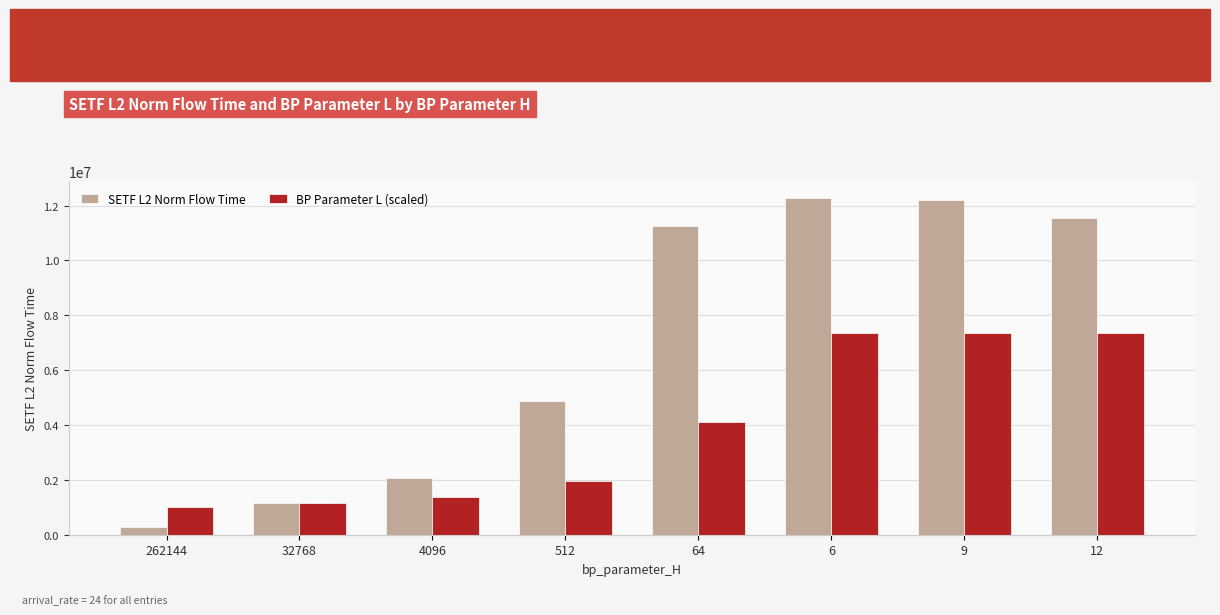

How many values in the SETF L2 Norm Flow Time series exceed 11274658?

4